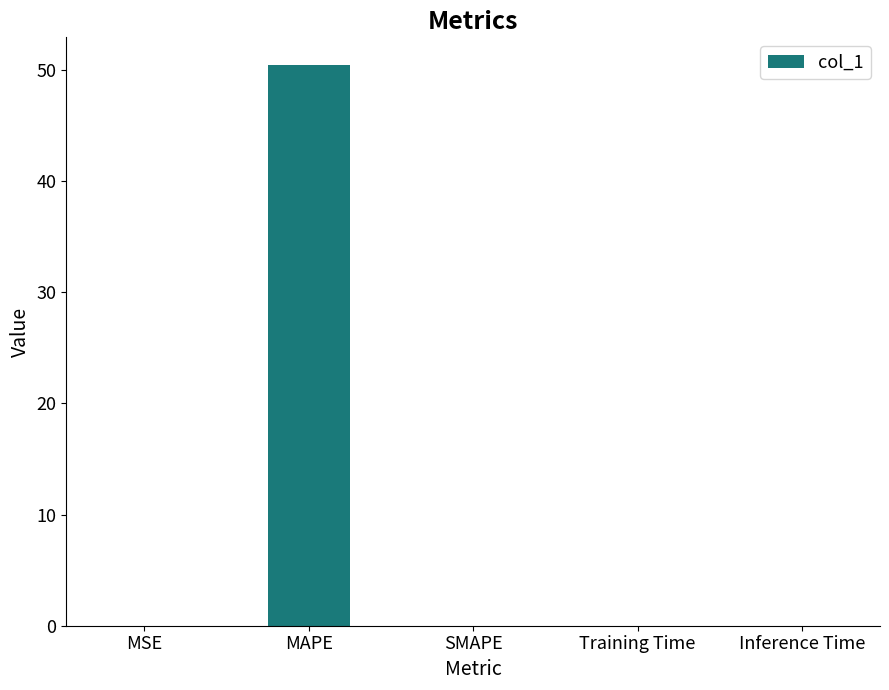

The value at Inference Time is 0.0. True or false?

True